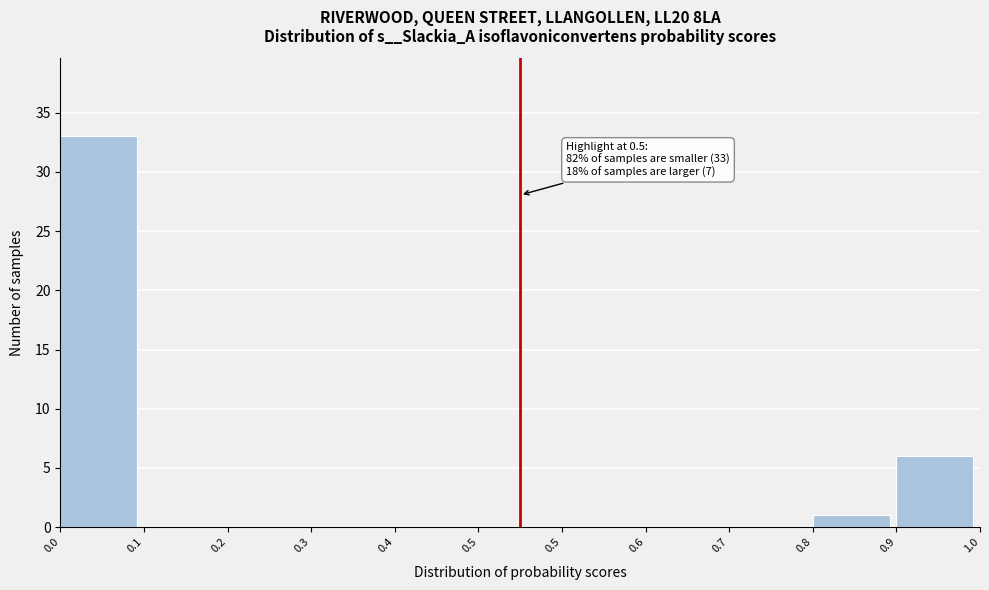

Count the number of data series in this chart.

1